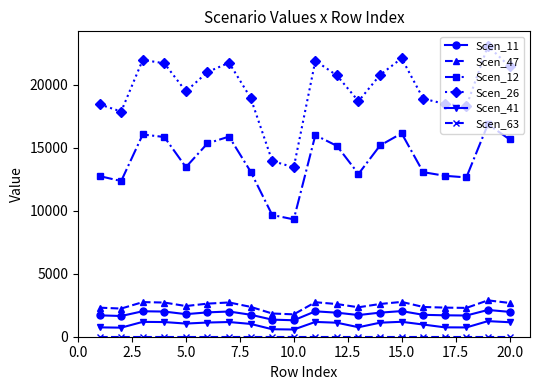

What is the difference between the second highest and second lowest values in the Scen_41 series?

592.3